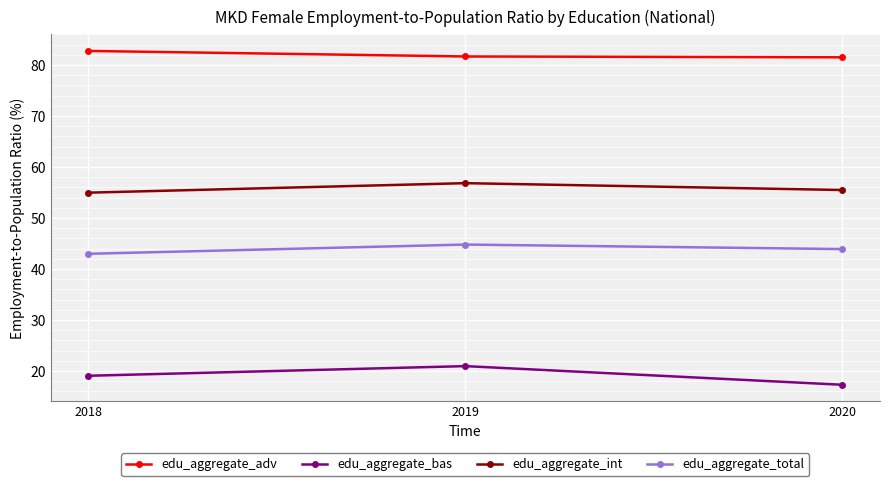

List the labels in order of edu_aggregate_total value, largest first.

2019, 2020, 2018